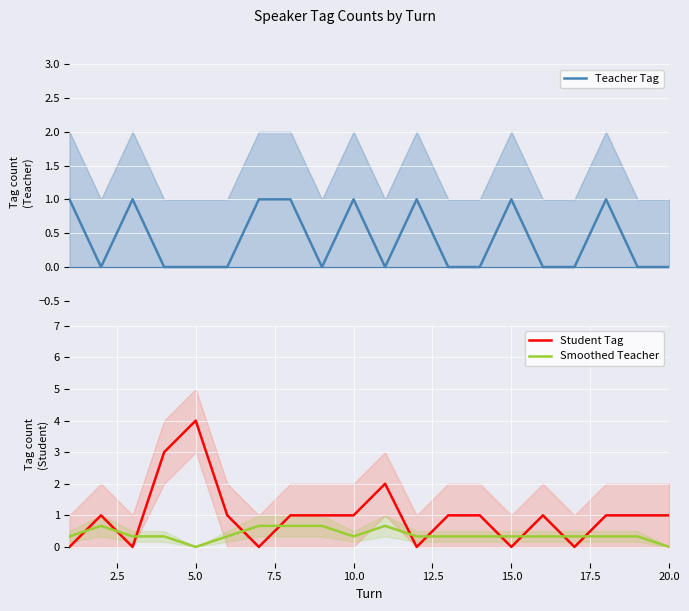

The Smoothed Teacher series shows 0.3 at 15.0. True or false?

True